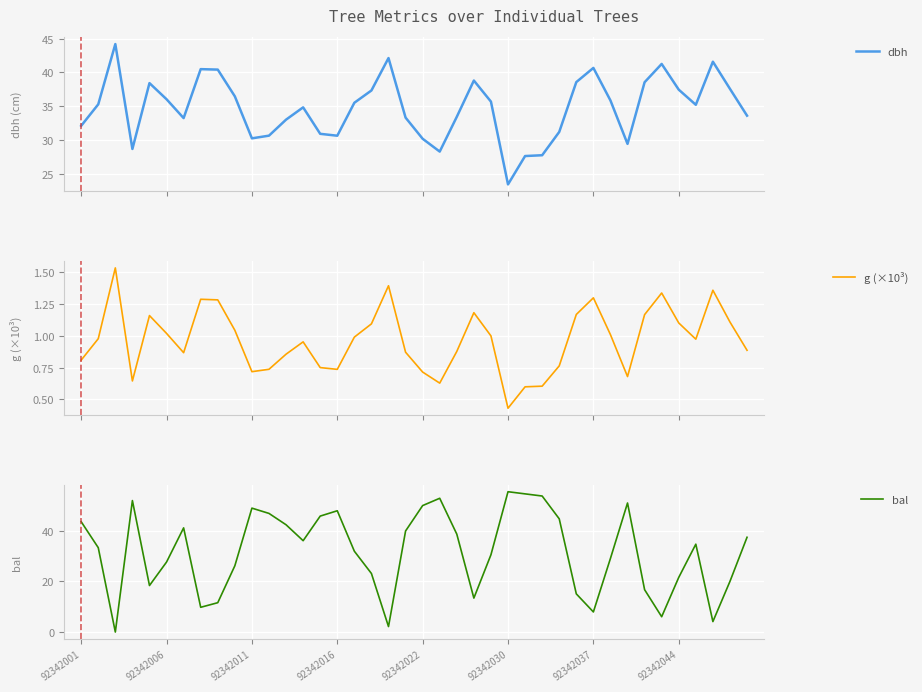

What is the average value of the bal series?

31.7